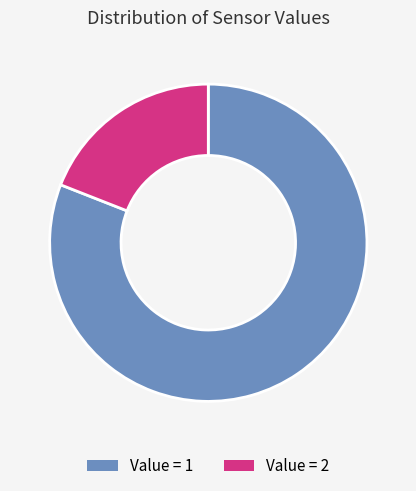

Is it true that Value = 2 is 19% of the pie?

True